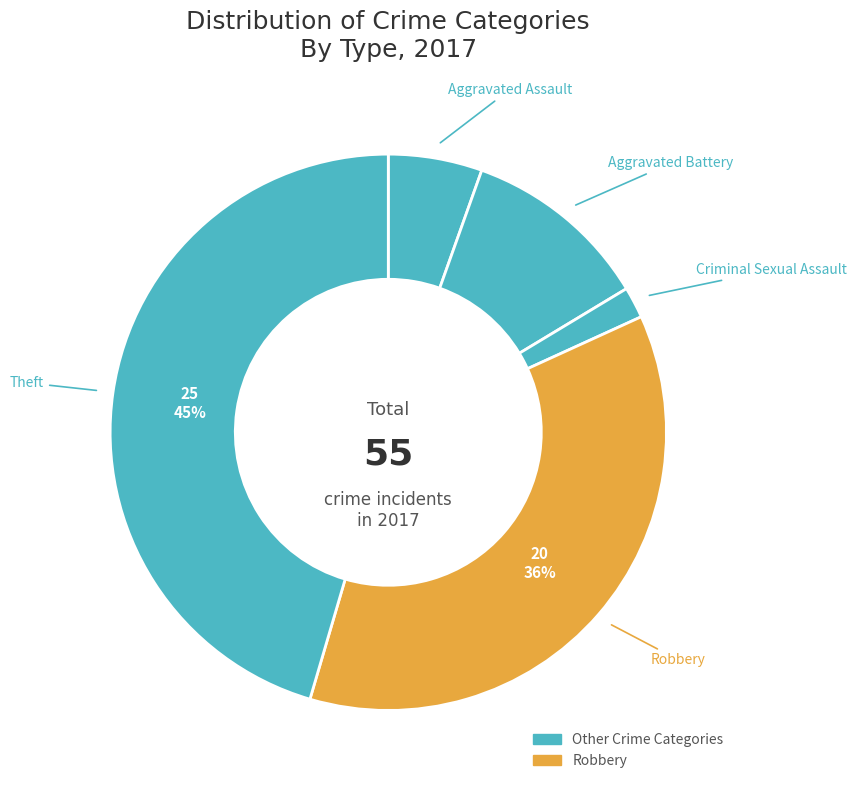

Count the number of slices in the pie.

5